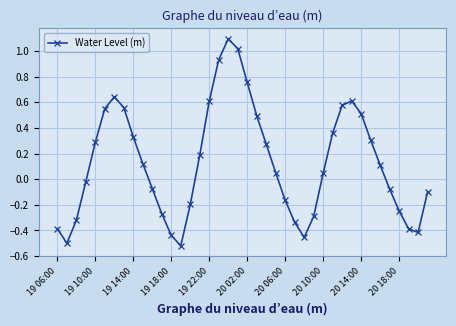

What is the difference between the second highest and minimum values?

1.5